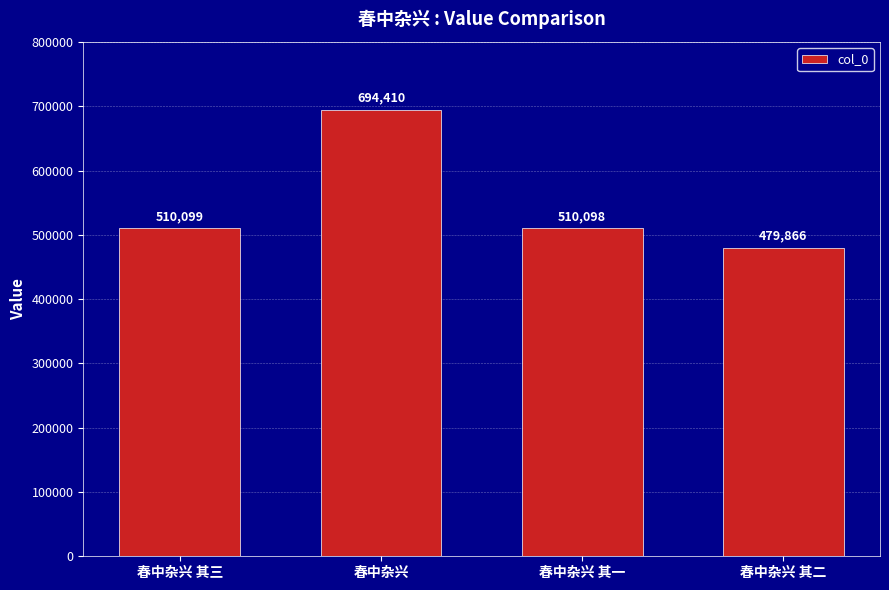

Reading right to left, what are all the values shown in this chart?

春中杂兴 其二=479866	春中杂兴 其一=510098	春中杂兴=694410	春中杂兴 其三=510099